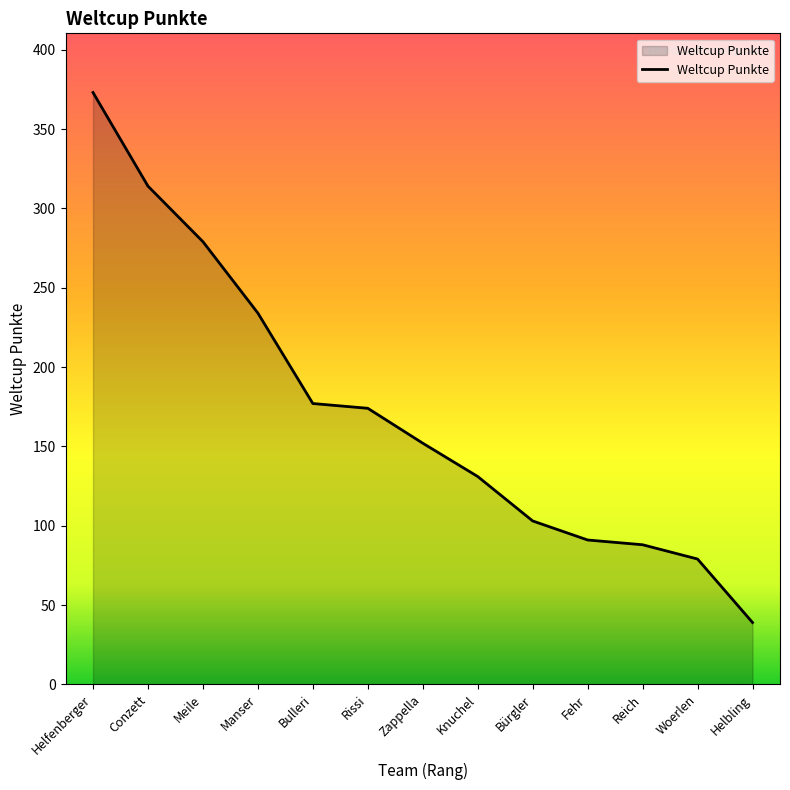

What value does the data have at Woerlen, to the nearest 50?

100